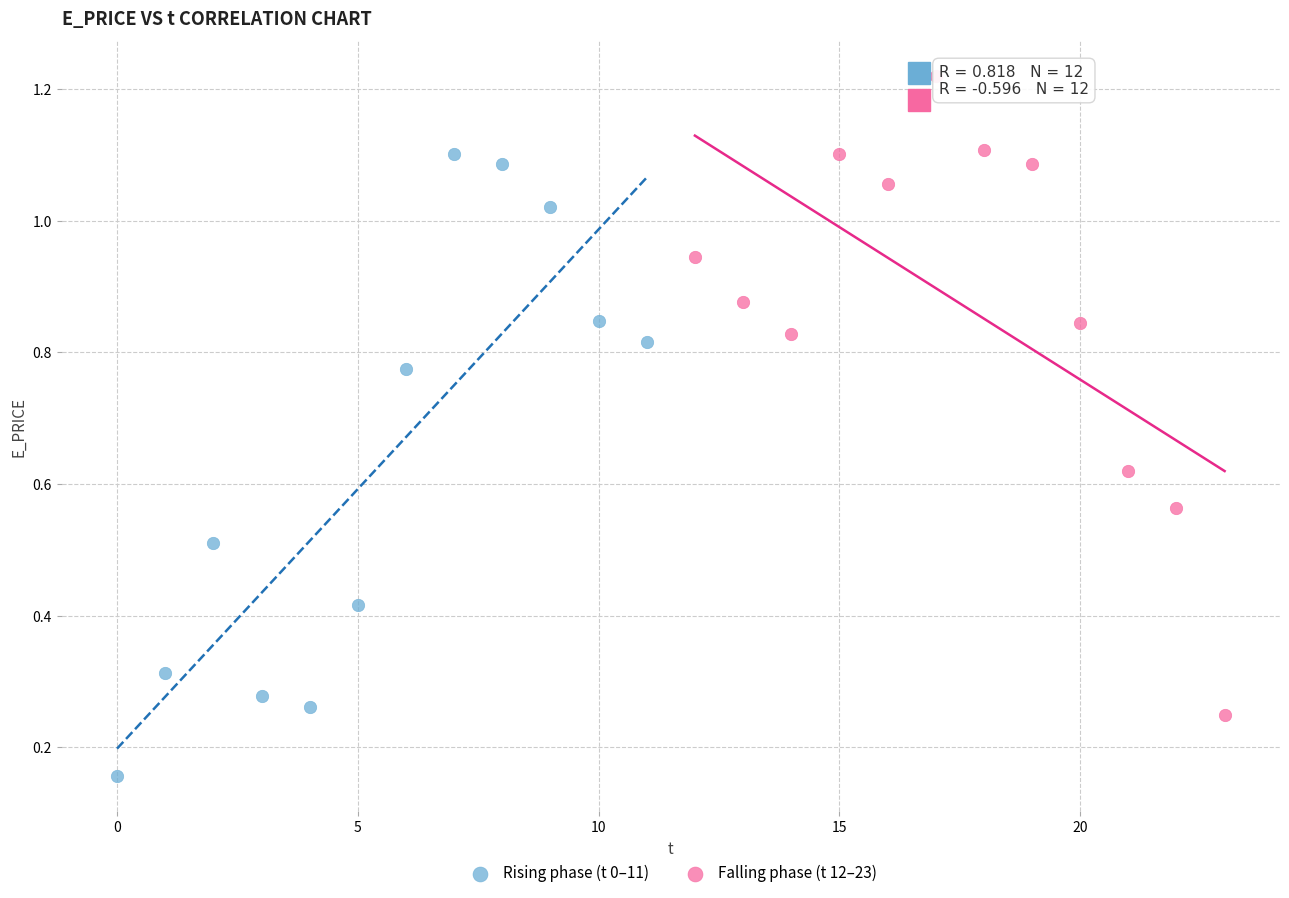

Which series contains the lowest Y value?

Rising phase (t 0–11)